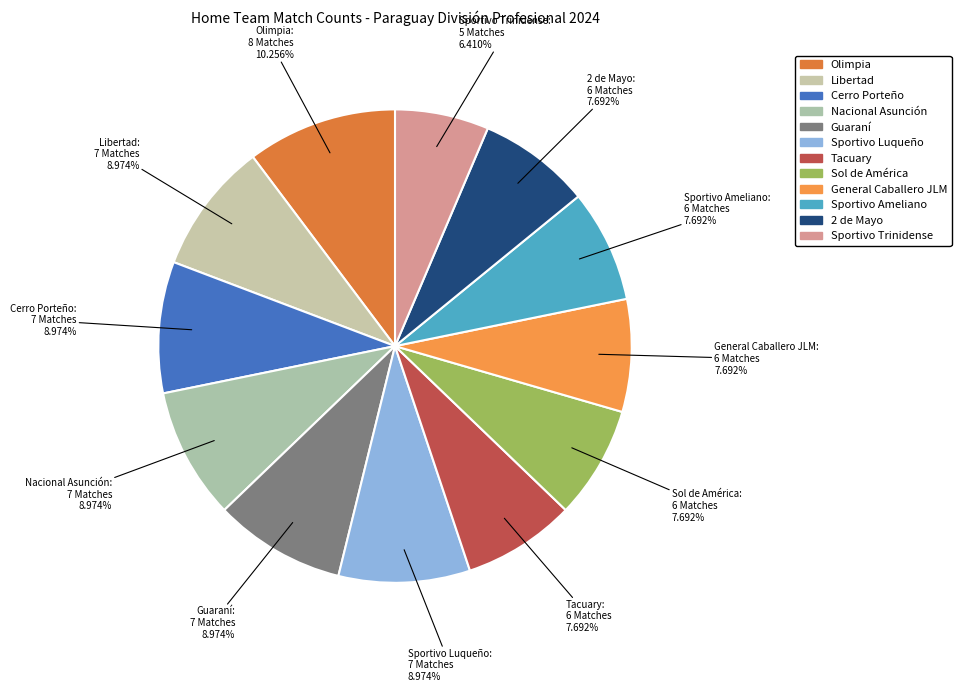

True or false: Sportivo Ameliano accounts for 17% of the total.

False